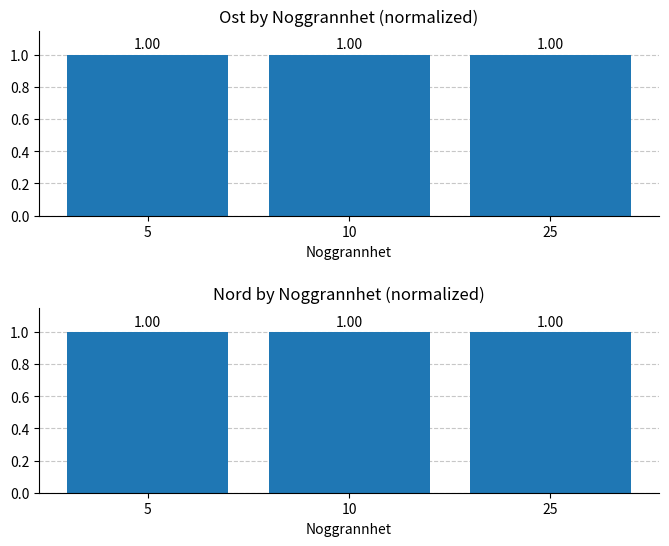

Is it true that Nord (normalized) equals 1.0 at 10?

True